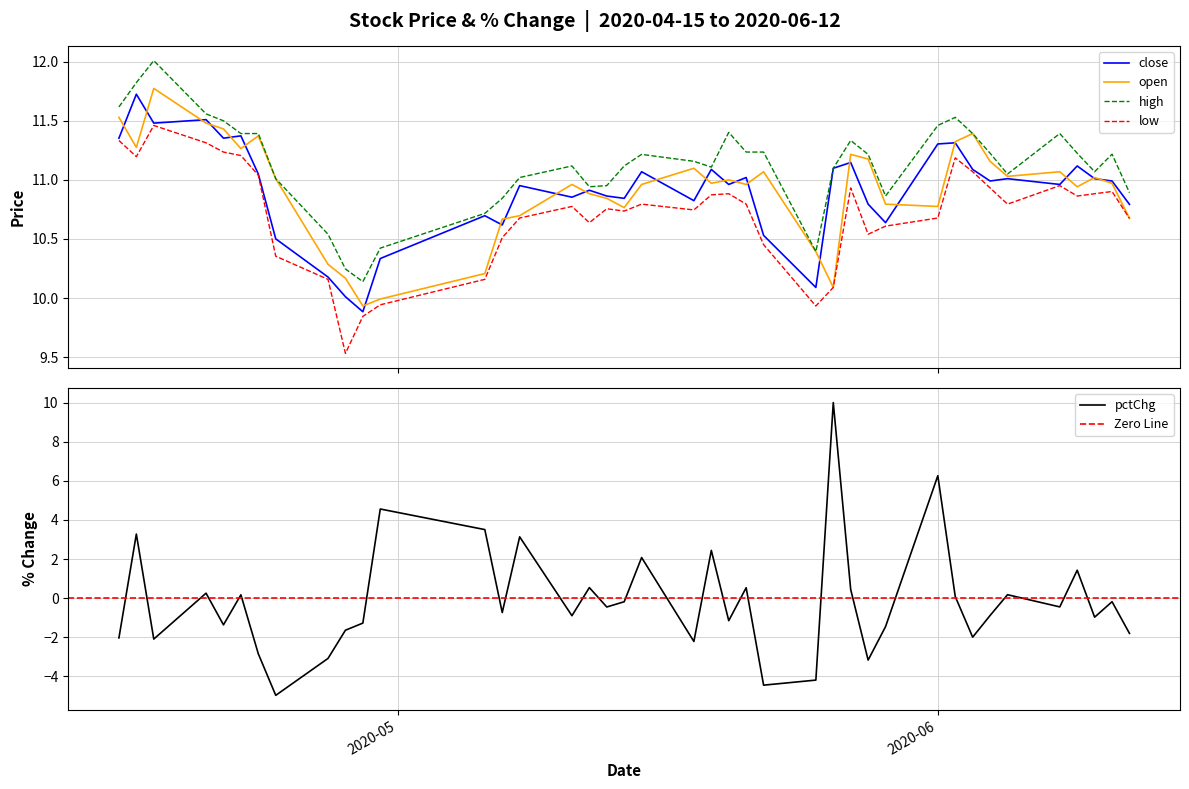

True or false: high and low cross at least once.

False